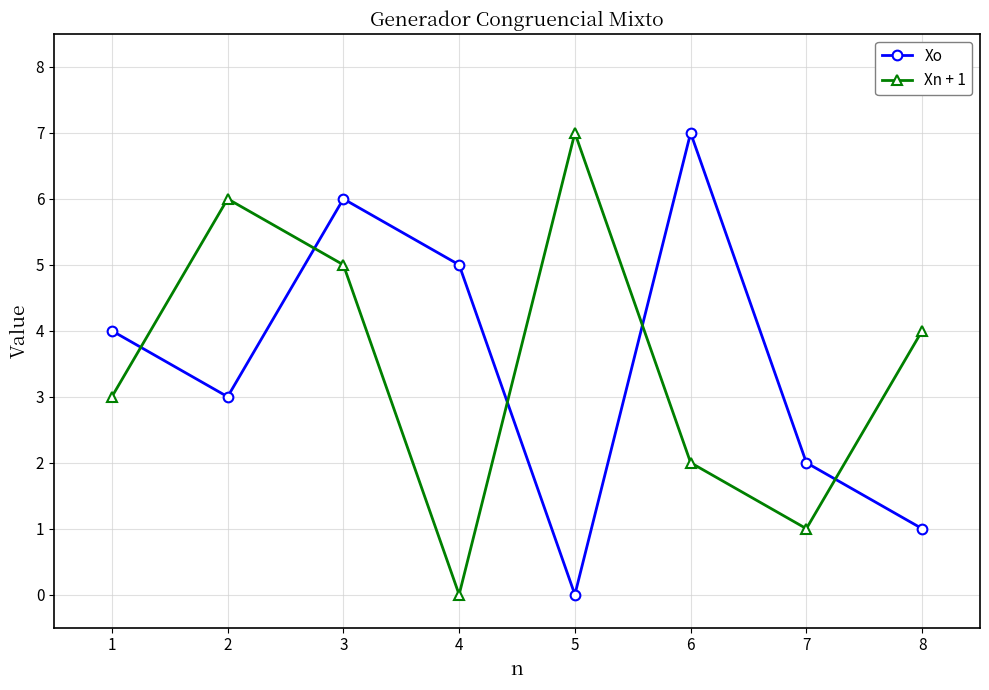

Between 4 and 7, which series saw the biggest shift?

Xo